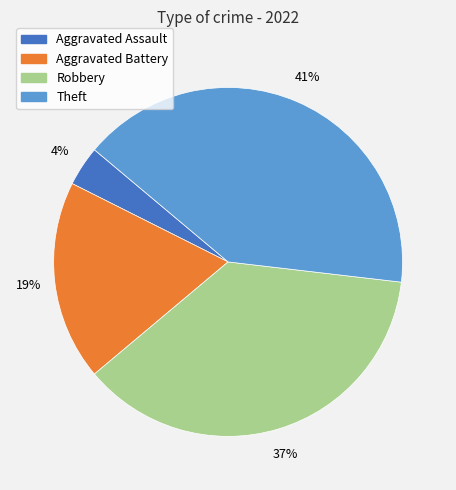

Is there any slice that represents more than half of the pie?

No